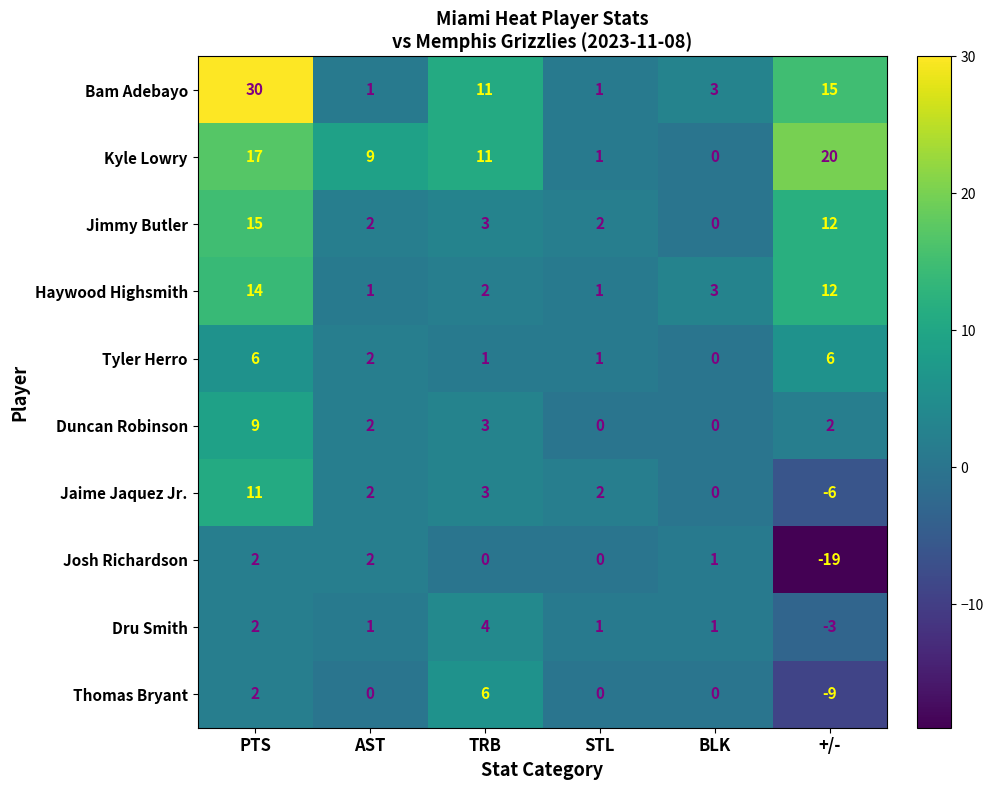

At how many categories does at least one series exceed 23?

1